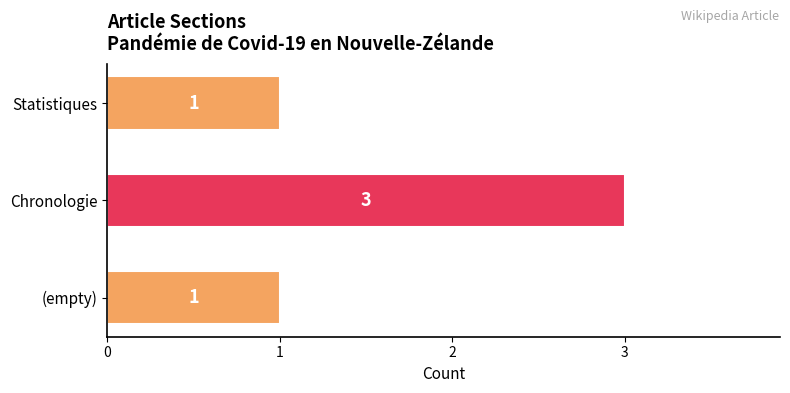

Count the values in the range 1 to 3.

3